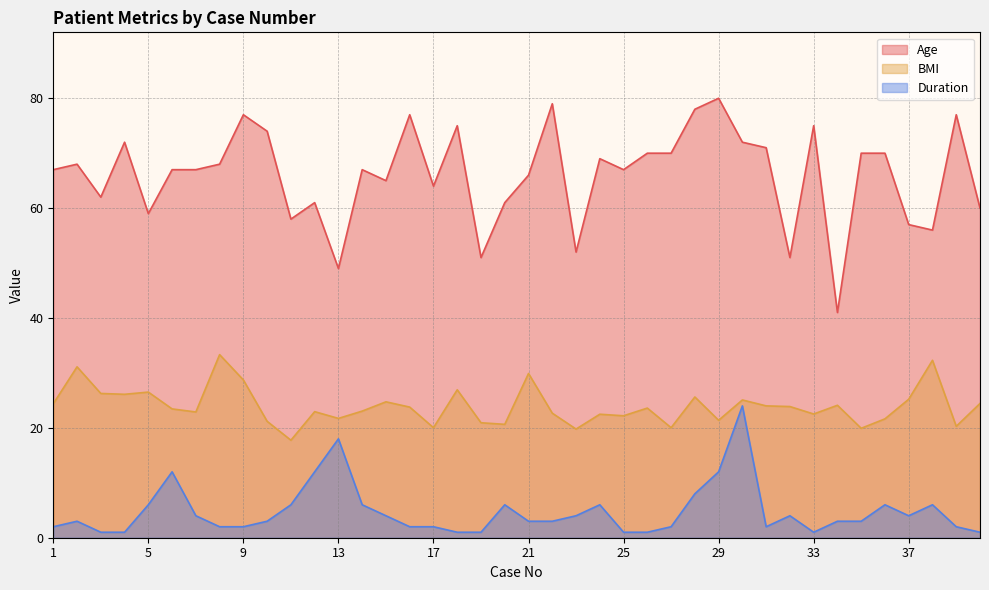

Which series changed the most between 20 and 39?

Age